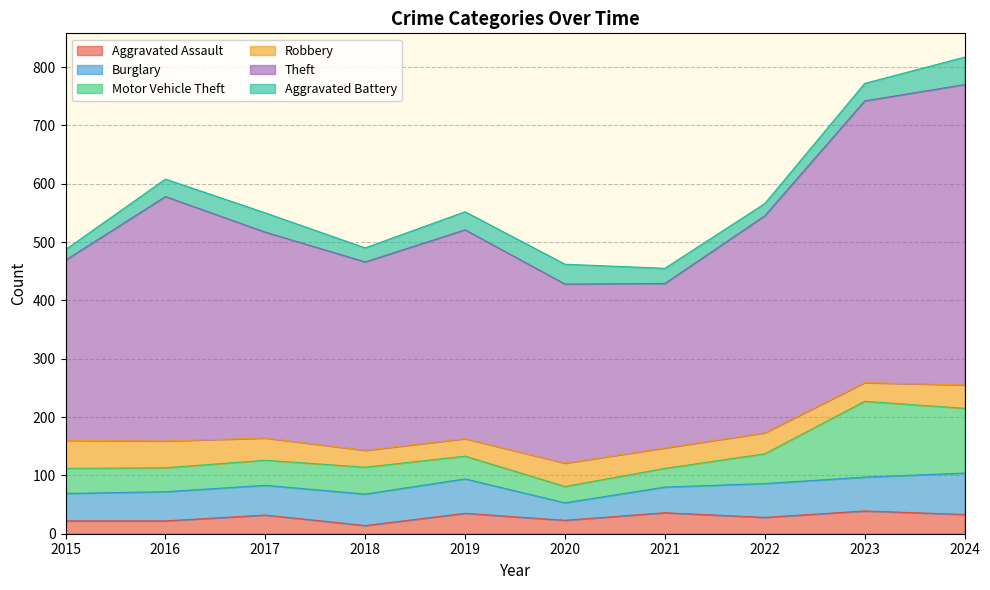

True or false: Aggravated Assault and Aggravated Battery cross at least once.

True